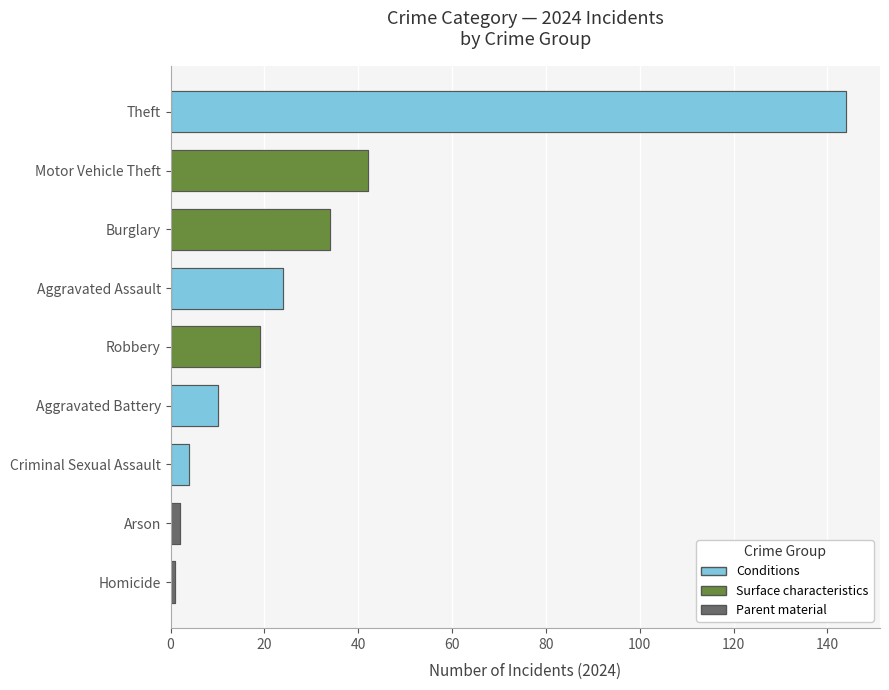

What is the sum of all 2024 values?

280